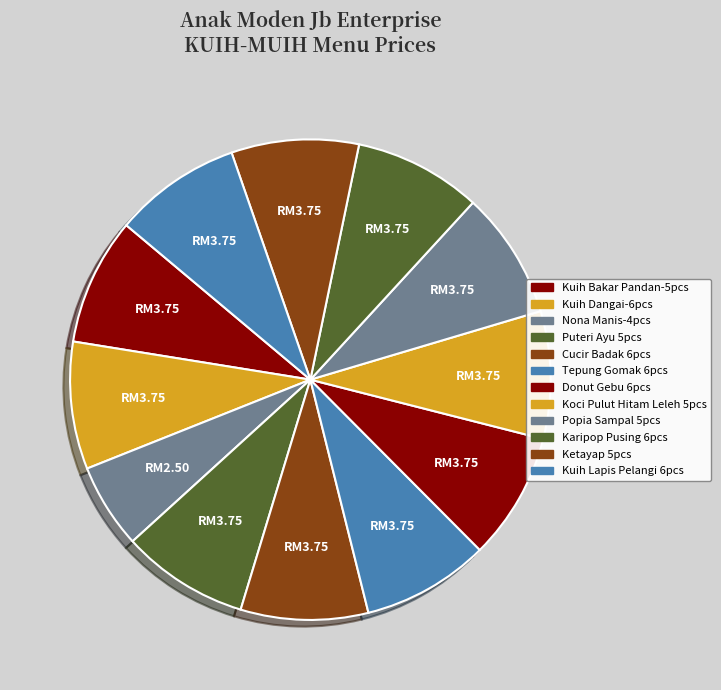

How many slices are in this pie chart?

12